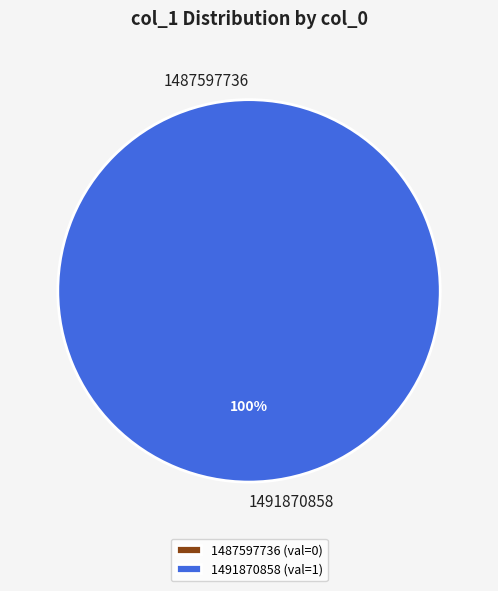

Which category accounts for the majority?

1491870858